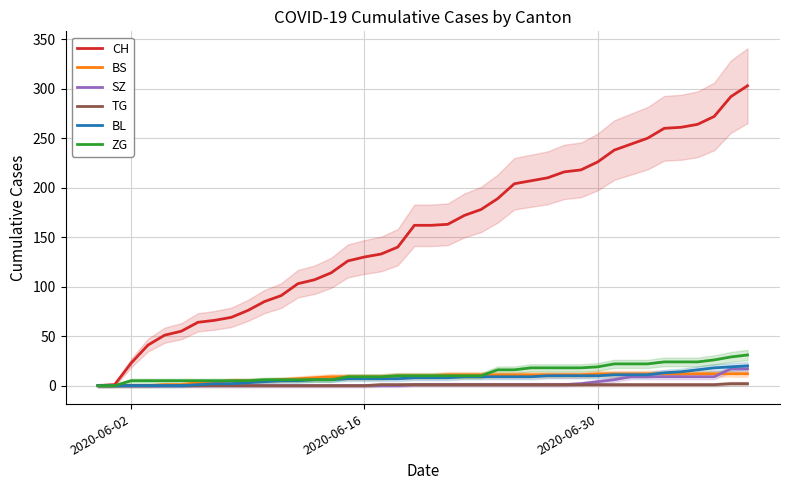

True or false: SZ and TG intersect in this chart.

False